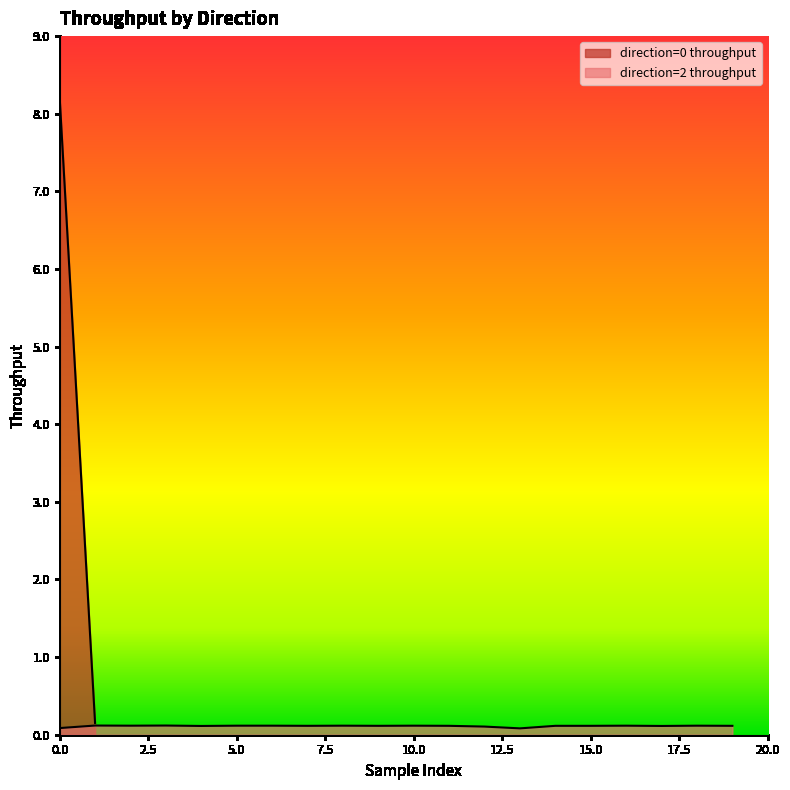

Does the chart display data point markers on the line(s)?

No